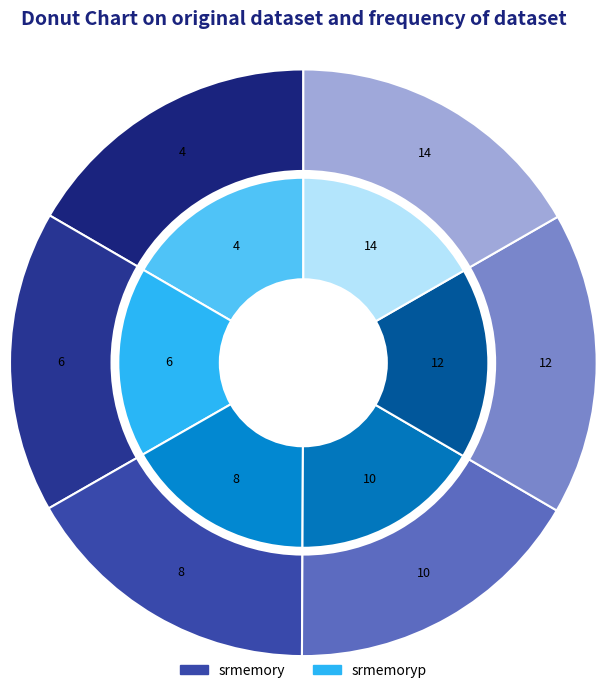

To the nearest percent, what is the average slice percentage?

17%